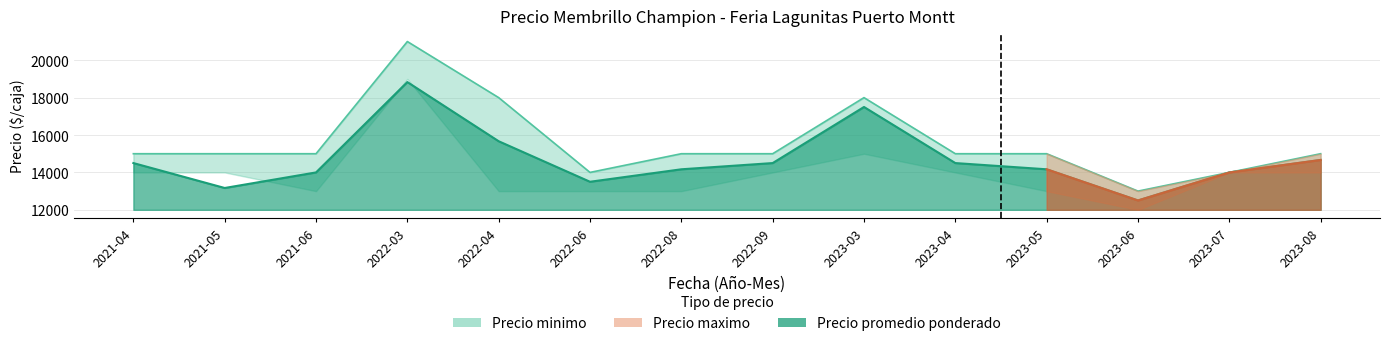

Rank the series at 2021-04 from lowest to highest value.

Precio promedio ponderado, Precio maximo